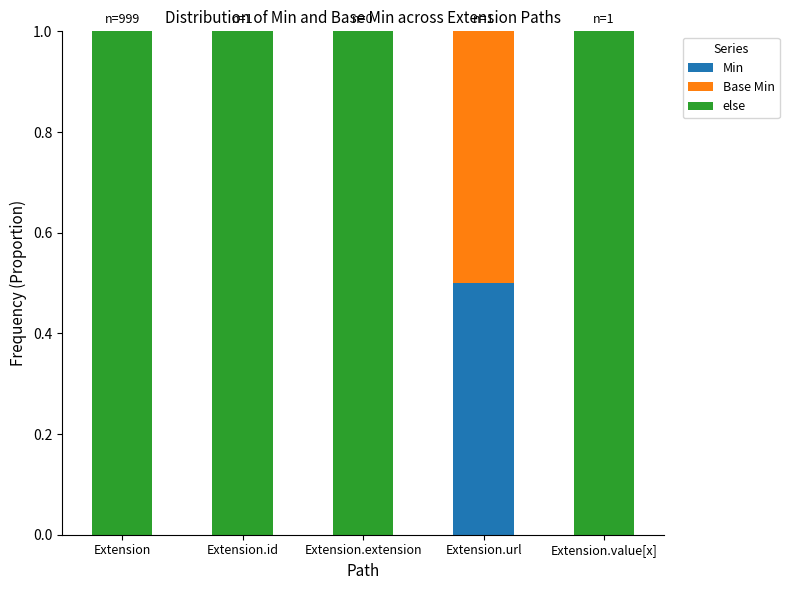

At which label does Min reach its peak?

Extension.url